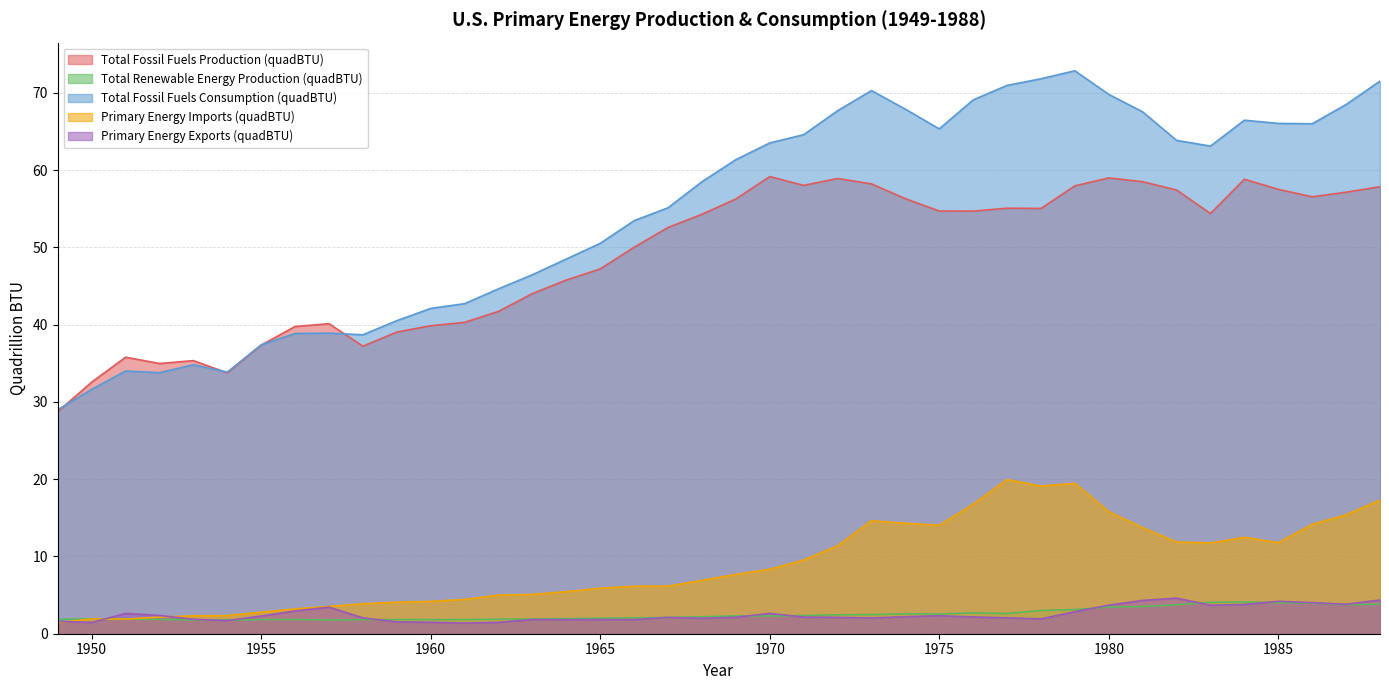

Read the Total Fossil Fuels Consumption (quadBTU) value at 1964.

48.5